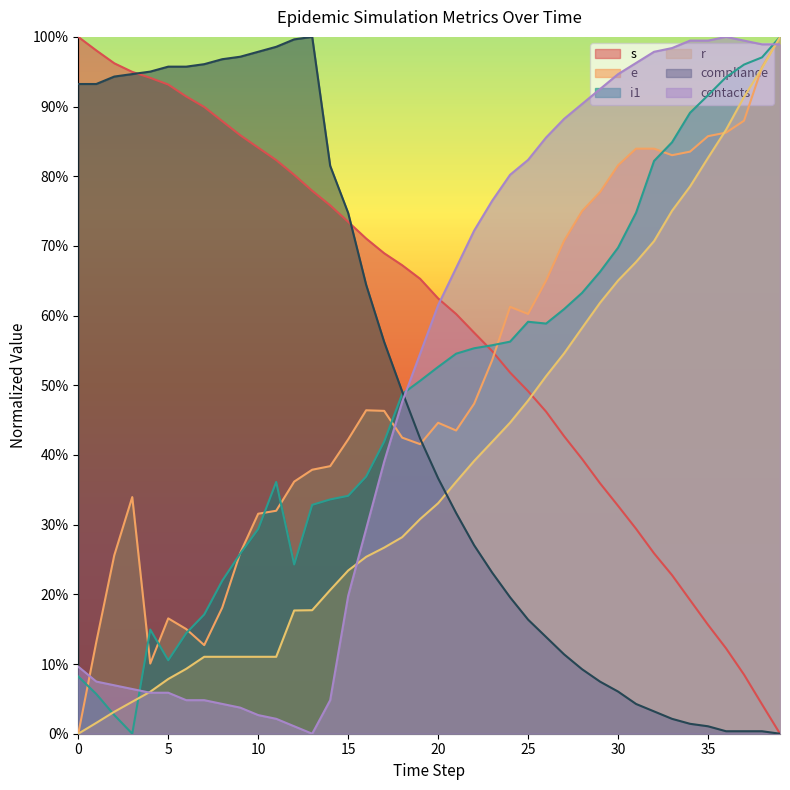

At which label does r reach its peak?

39